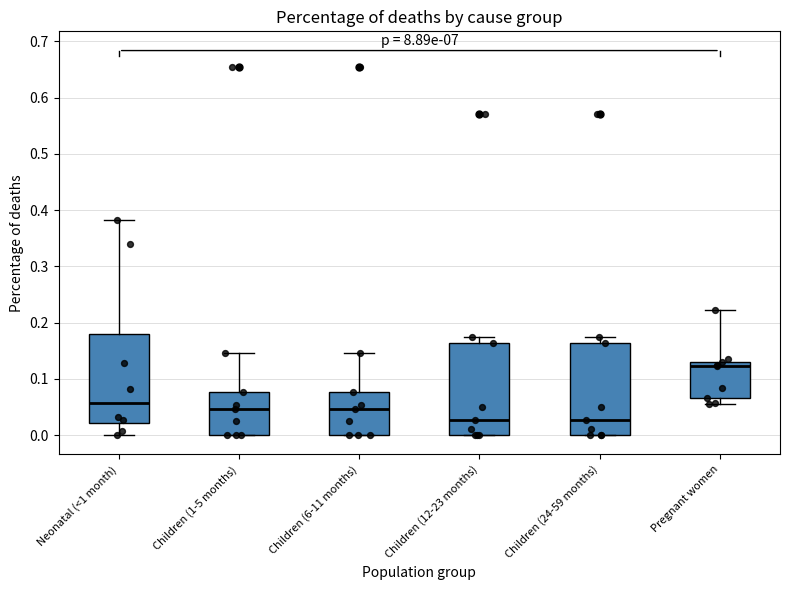

Which box's median line is the highest?

Pregnant women